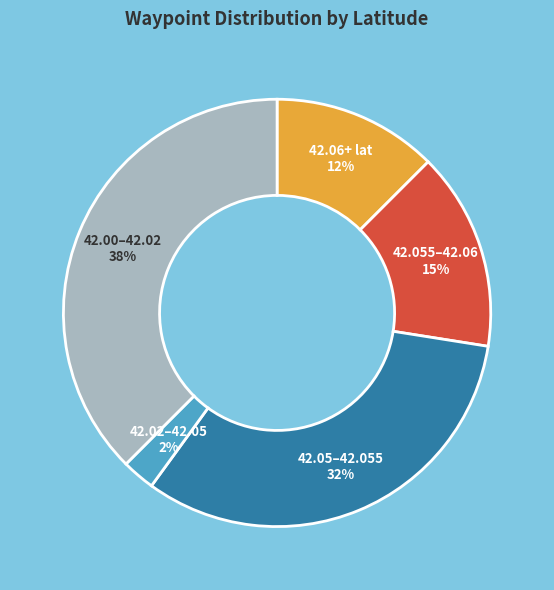

Count the number of slices in the pie.

5